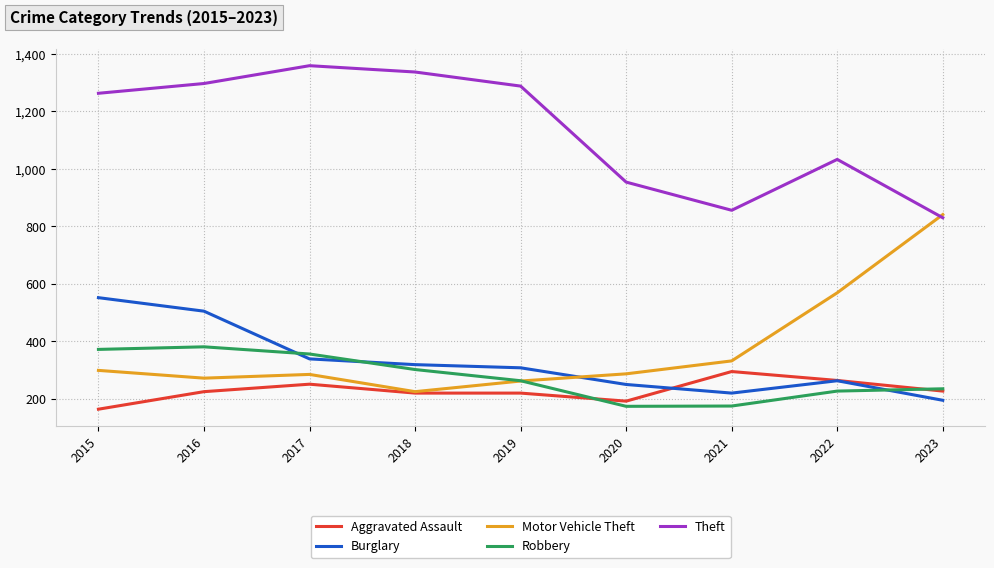

The value of Theft at 2023 is 1131. True or false?

False